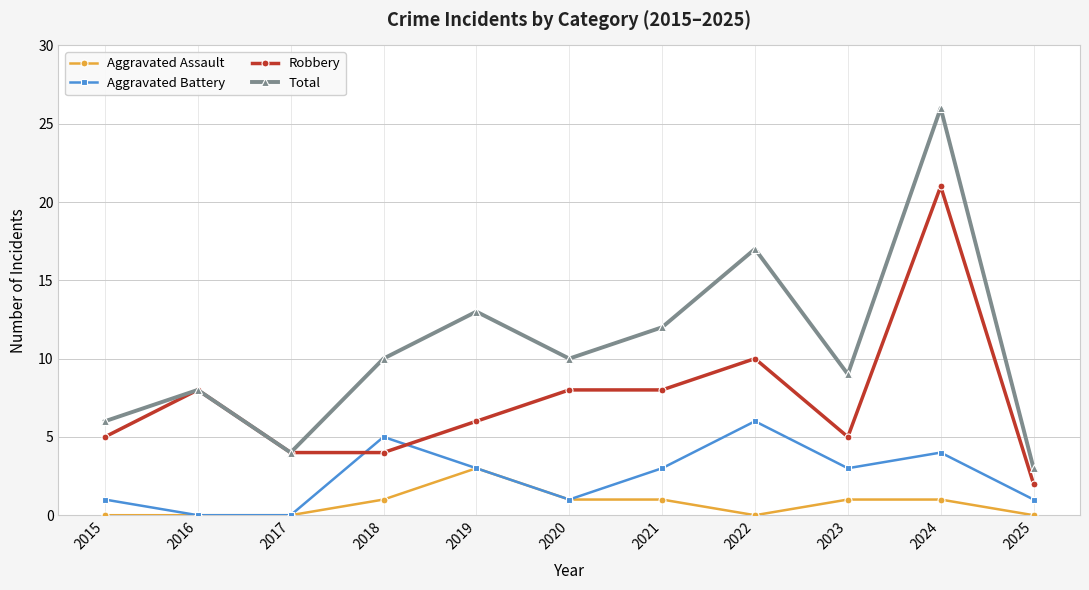

How many interior local peaks does the Total series have?

4